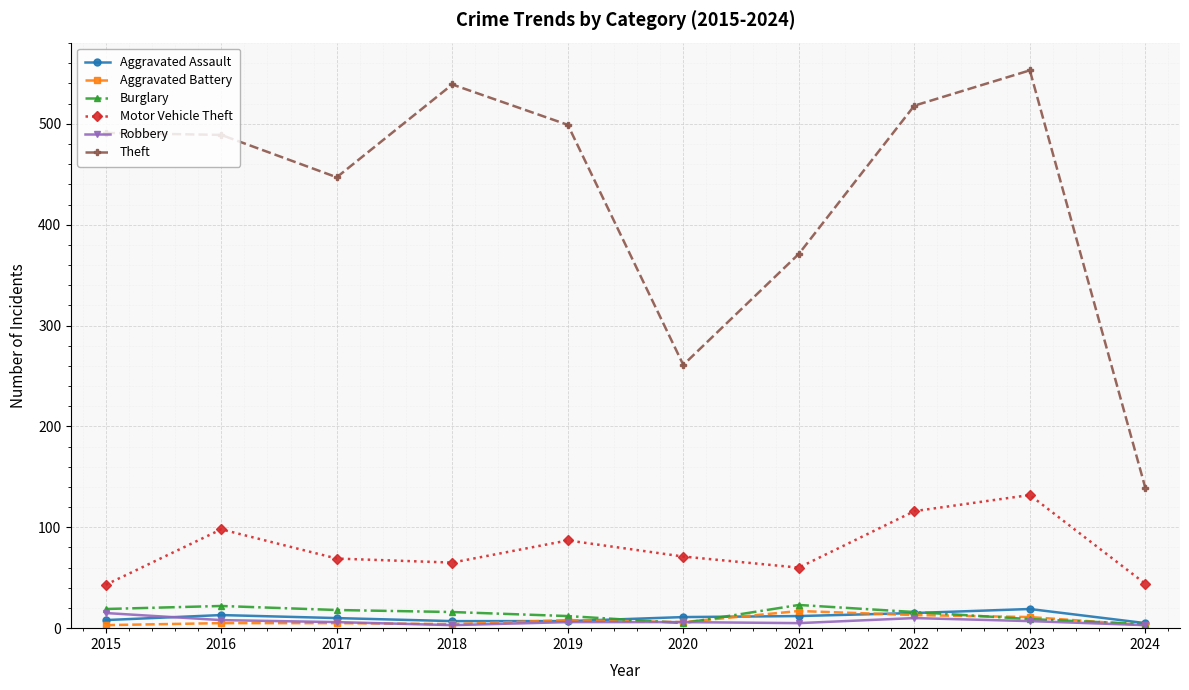

What are all the series names shown in the legend?

Aggravated Assault, Aggravated Battery, Burglary, Motor Vehicle Theft, Robbery, Theft